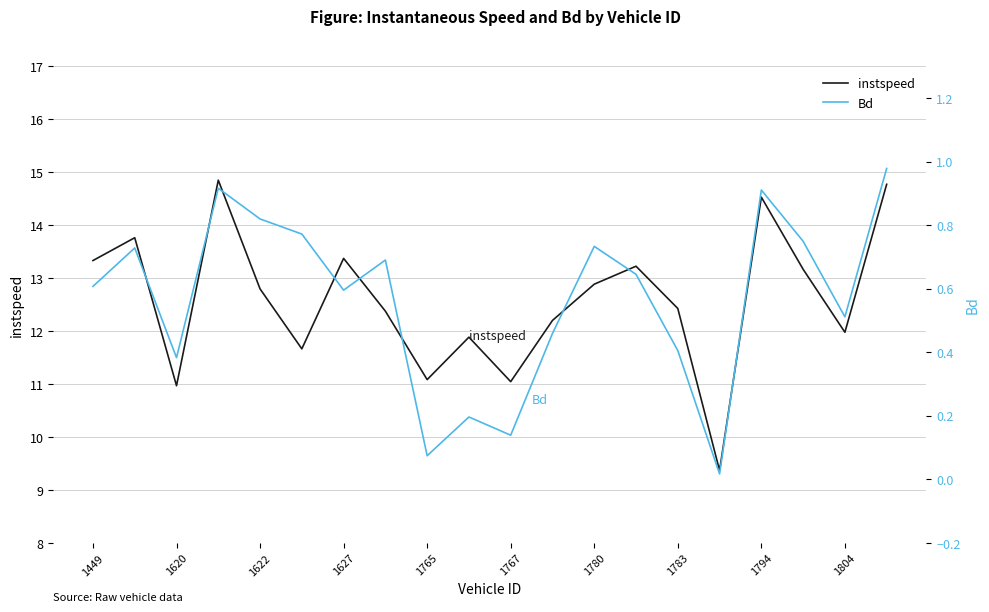

What value does the Bd series have at 13?

0.6